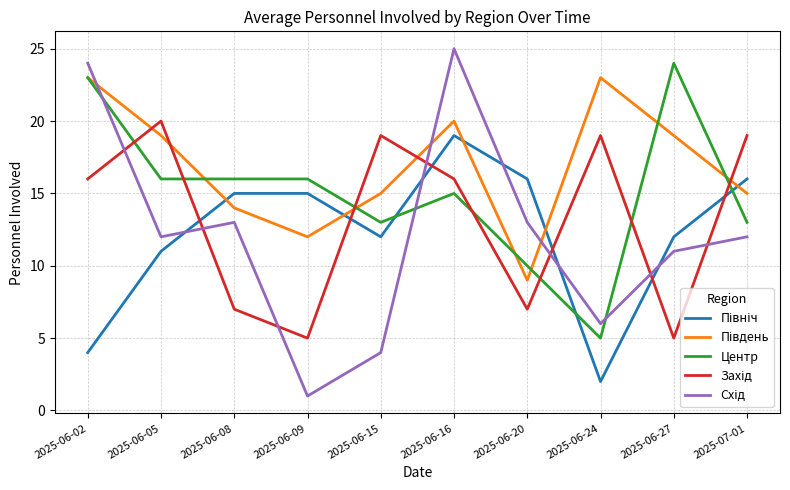

Is this an area chart (filled region under the line)?

No